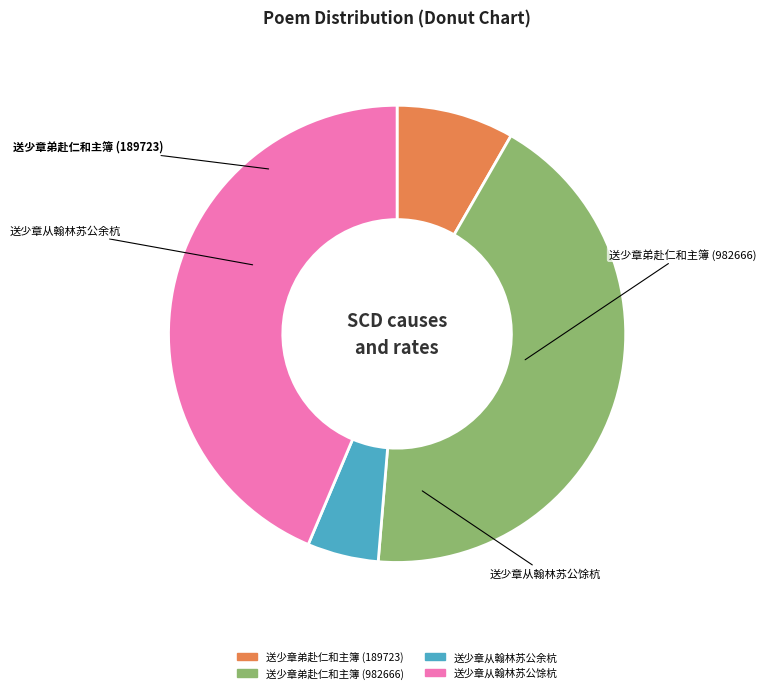

Combined, do 送少章弟赴仁和主簿 (982666) and 送少章从翰林苏公余杭 account for over 50%?

No